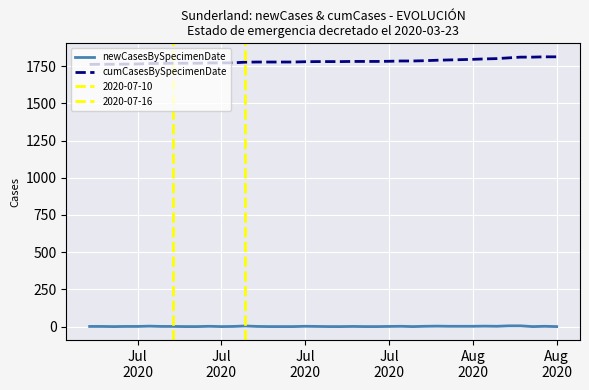

True or false: cumCasesBySpecimenDate has more than 2 interior local peaks.

False